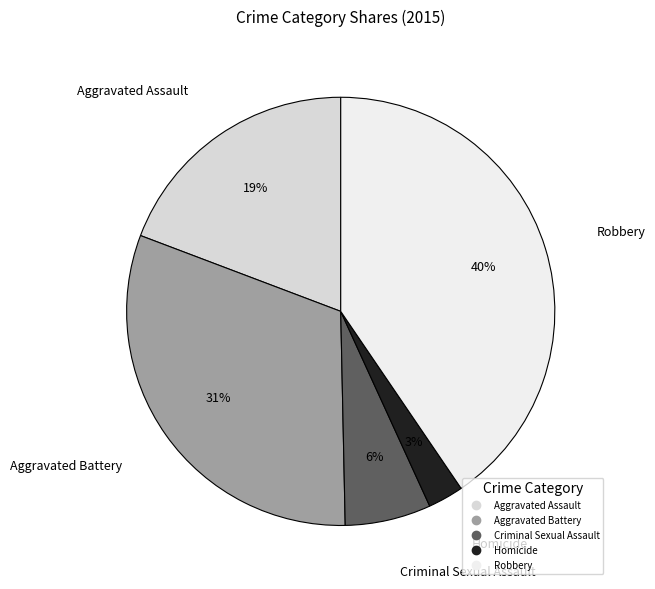

To the nearest percent, what is the difference between the Homicide and Aggravated Battery slice percentages?

28%